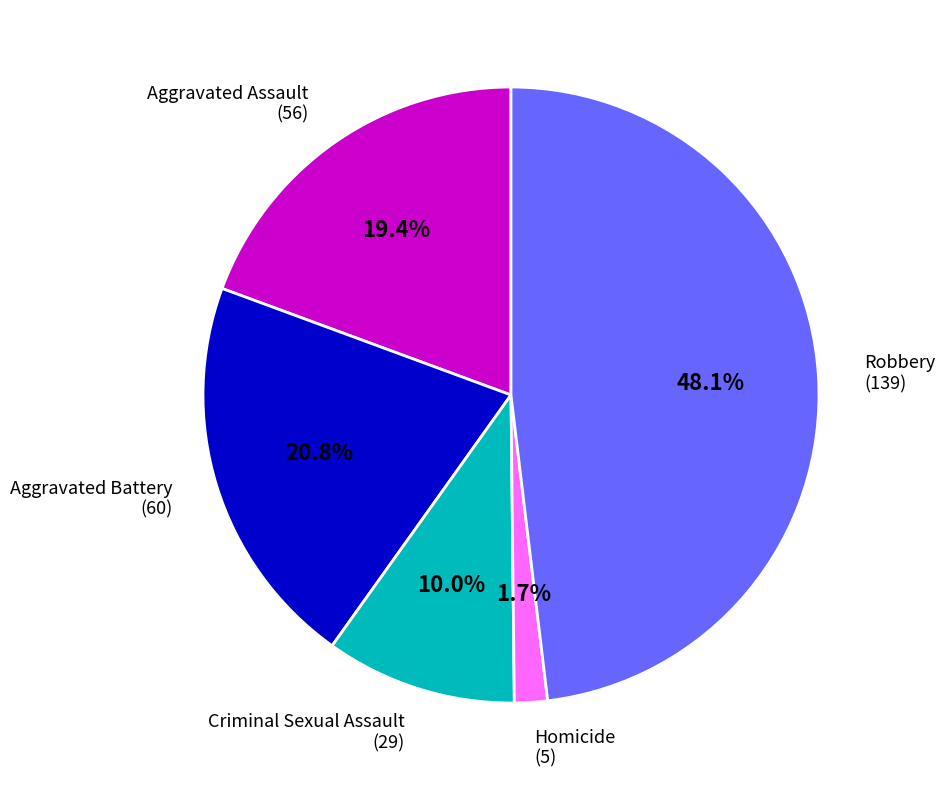

Does any single category account for the majority?

No